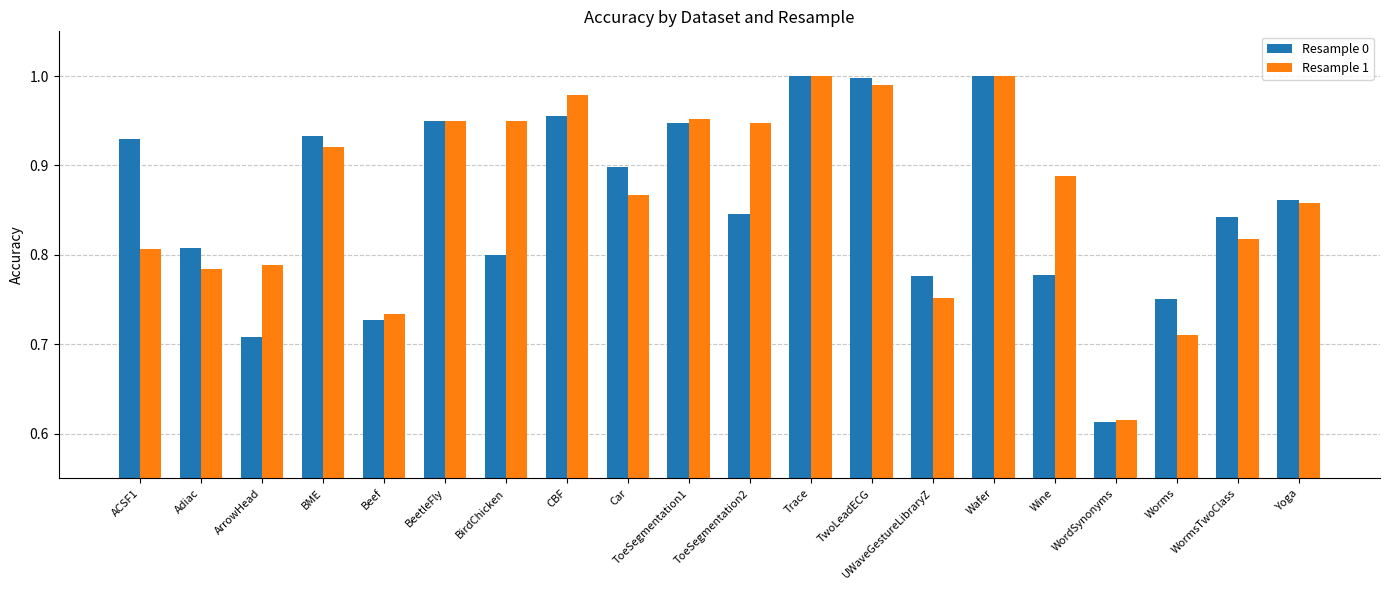

The value of Resample 1 at ACSF1 is 0.8. True or false?

True